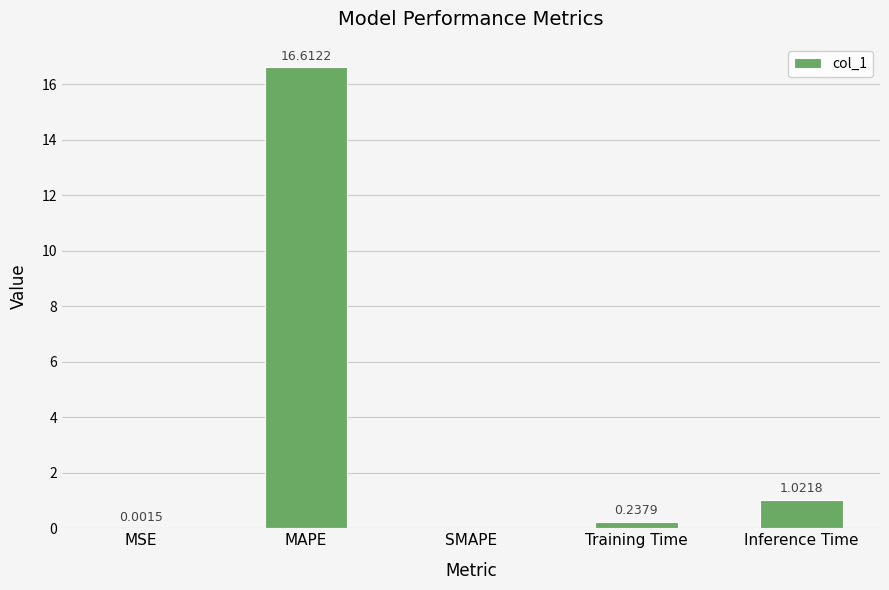

Count the number of categories in the chart.

5